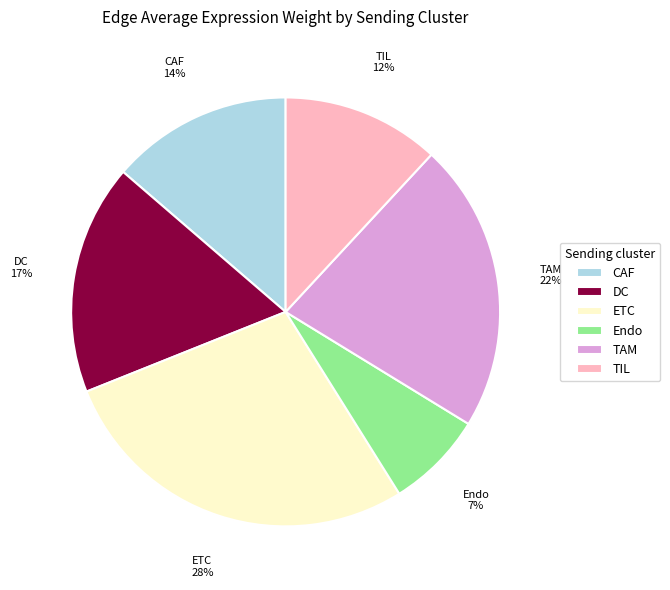

What is the largest slice in the pie chart?

ETC